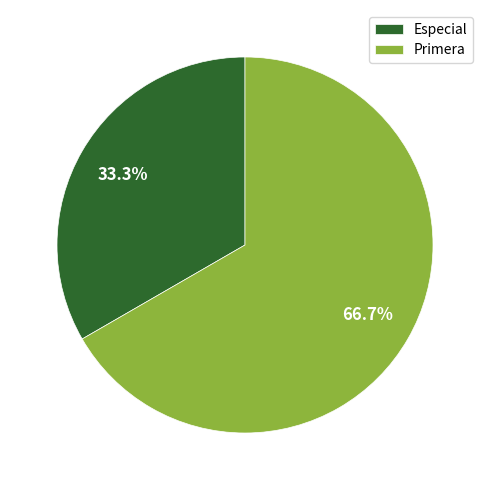

To the nearest percent, what is the difference between the largest and smallest slice percentages?

33%